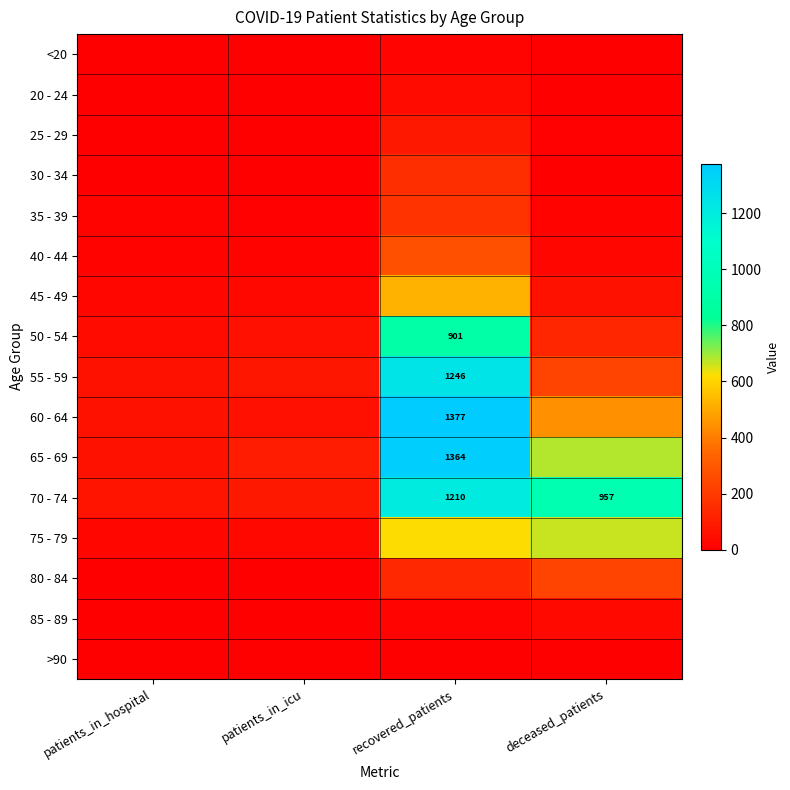

Is it true that 50 - 54 equals 427 at recovered_patients?

False